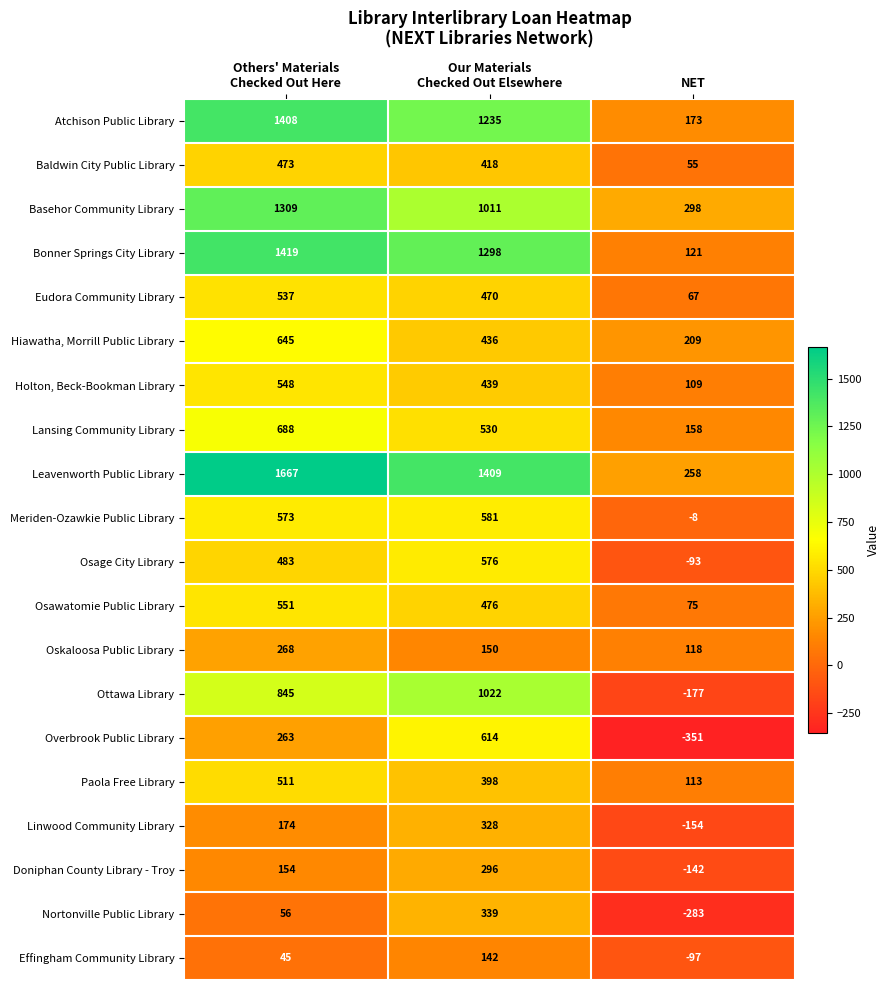

Which series has the widest spread of values?

Leavenworth Public Library